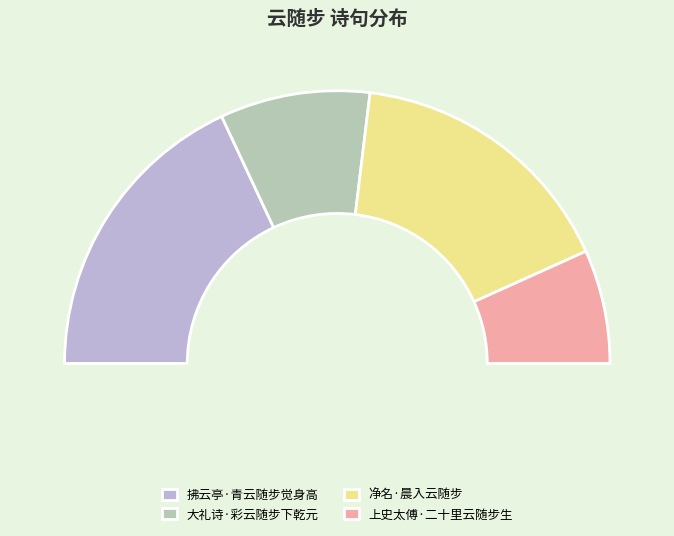

Do 上史太傅·二十里云随步生 and 净名·晨入云随步 together represent more than half of the pie?

No